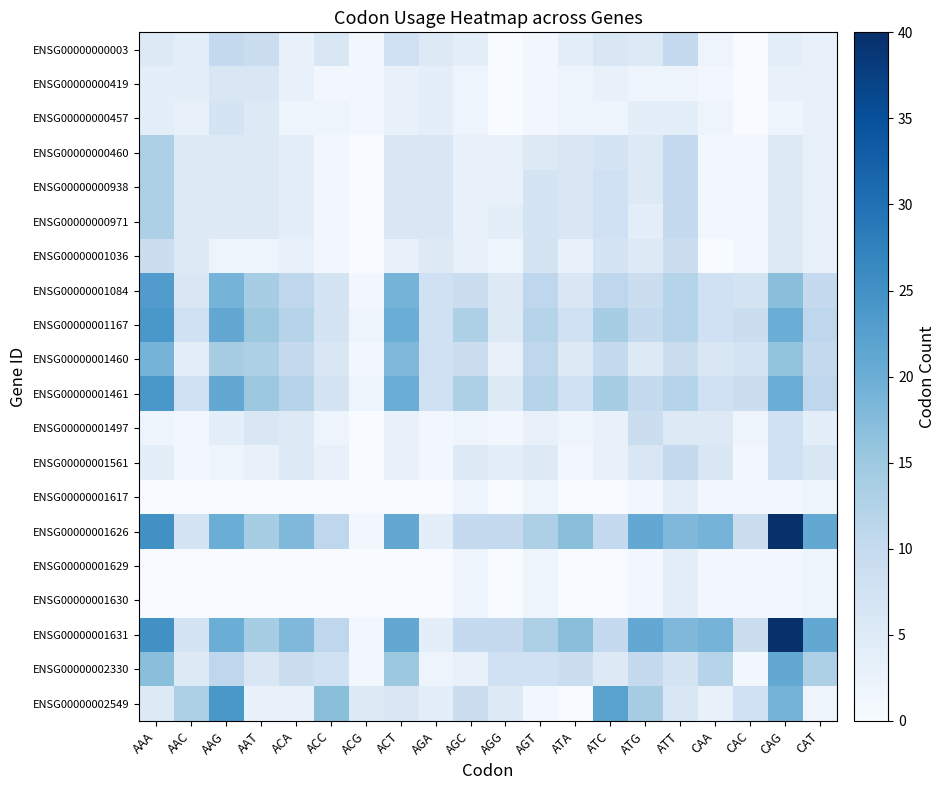

What is the maximum value shown in the chart?

40